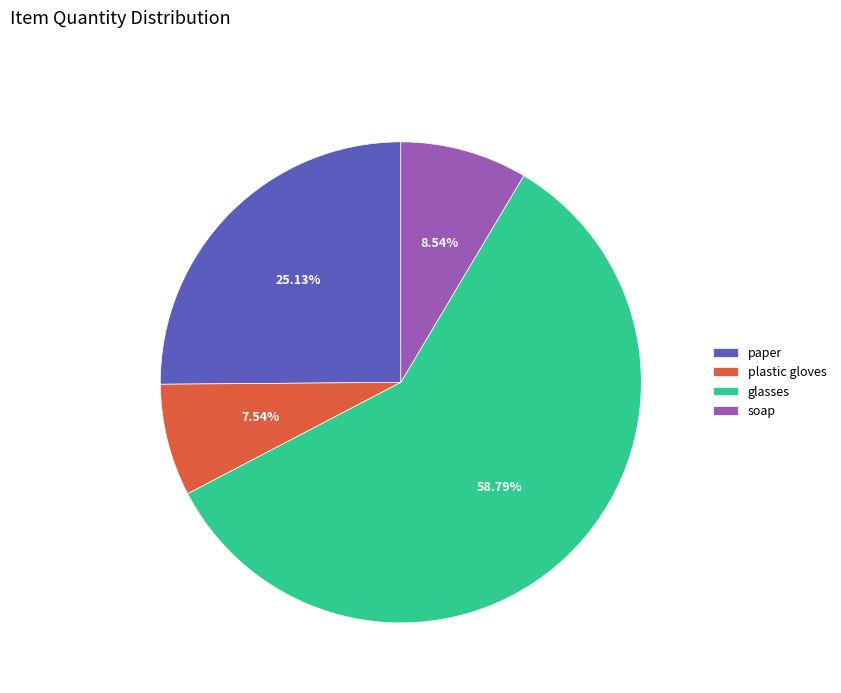

What is the ratio of the value at paper to the value at plastic gloves?

3.3